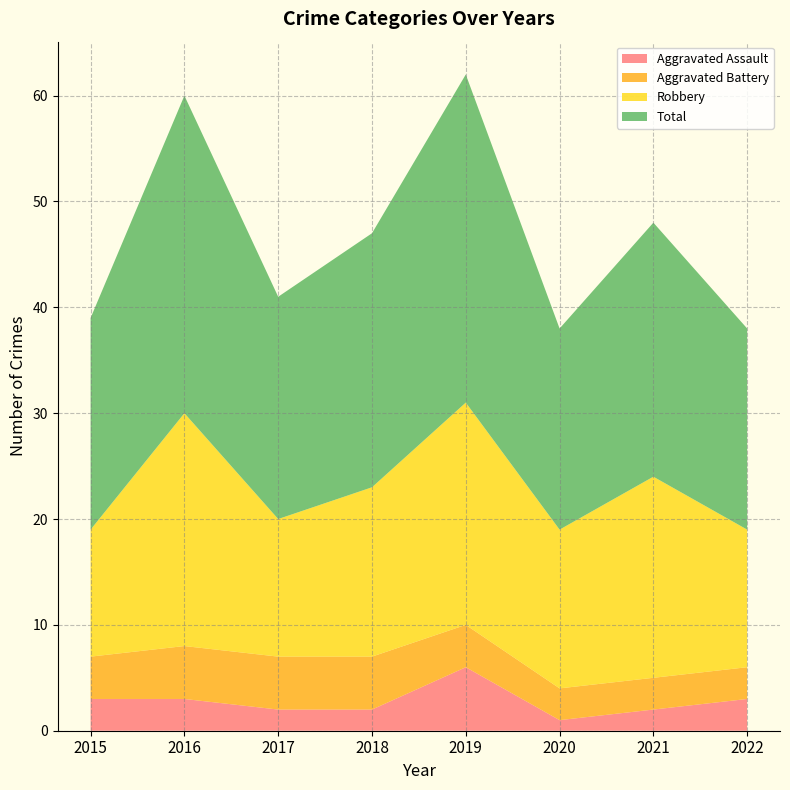

Reading right to left, extract all data points from this chart.

Aggravated Assault: 2022=3	2021=2	2020=1	2019=6	2018=2	2017=2	2016=3	2015=3
Aggravated Battery: 2022=3	2021=3	2020=3	2019=4	2018=5	2017=5	2016=5	2015=4
Robbery: 2022=13	2021=19	2020=15	2019=21	2018=16	2017=13	2016=22	2015=12
Total: 2022=19	2021=24	2020=19	2019=31	2018=24	2017=21	2016=30	2015=20